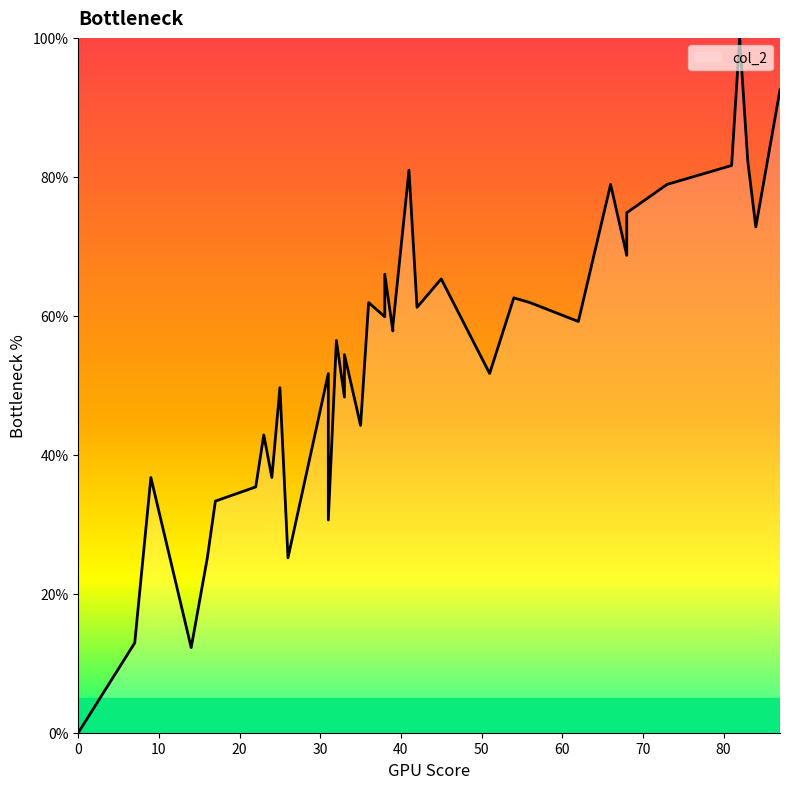

Does the chart display data point markers on the line(s)?

No